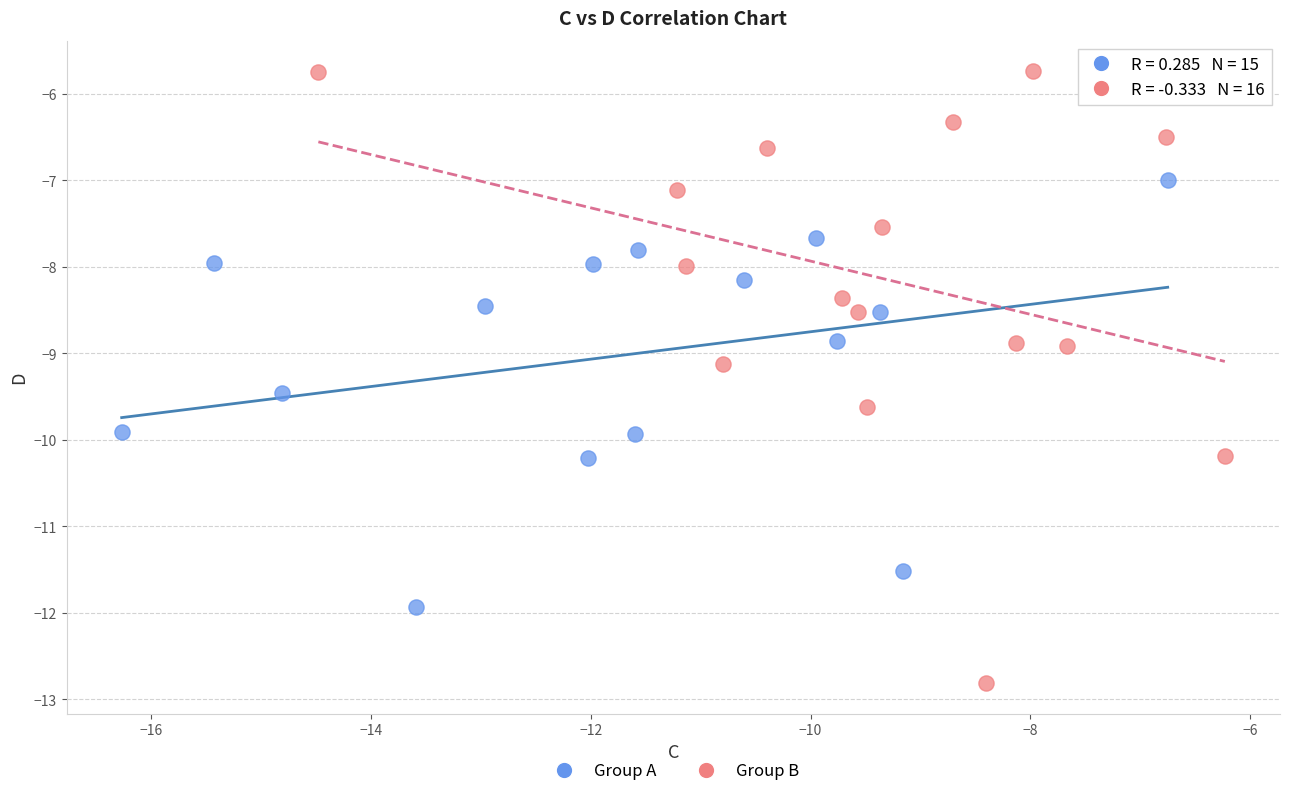

Which series reaches the maximum Y coordinate?

Group B